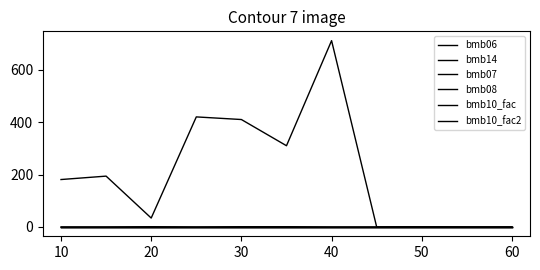

Is this an area chart (filled region under the line)?

No